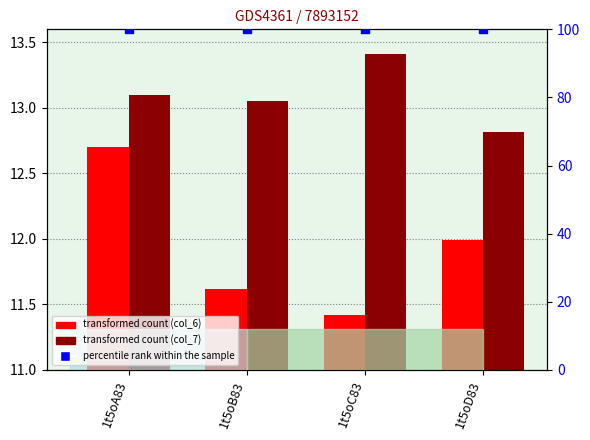

Is the value of percentile rank within the sample at 1t5oC83 greater than the value of col_6 (transformed count) at 1t5oB83?

Yes